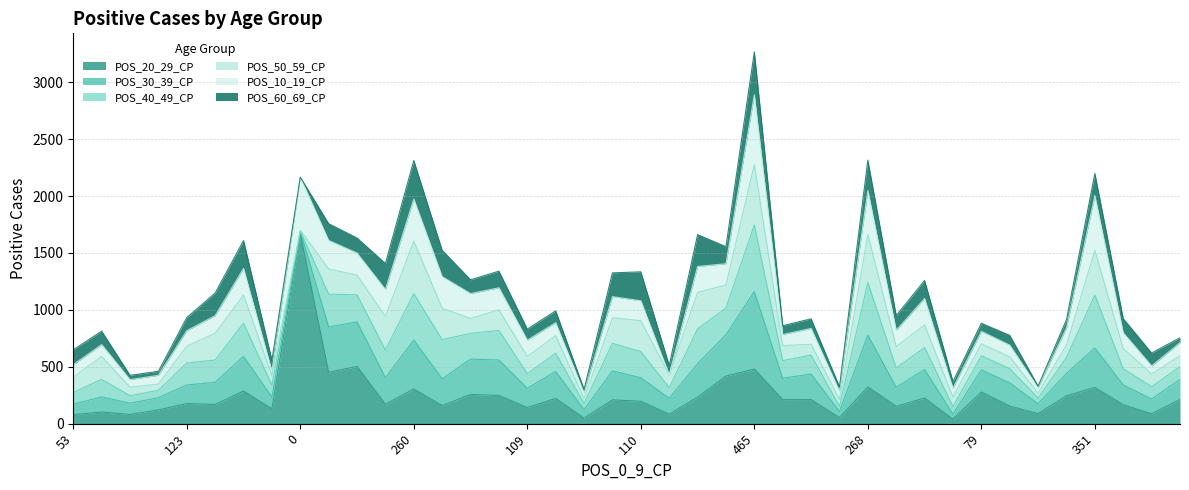

Where do POS_10_19_CP and POS_50_59_CP first cross each other?

2 and 3